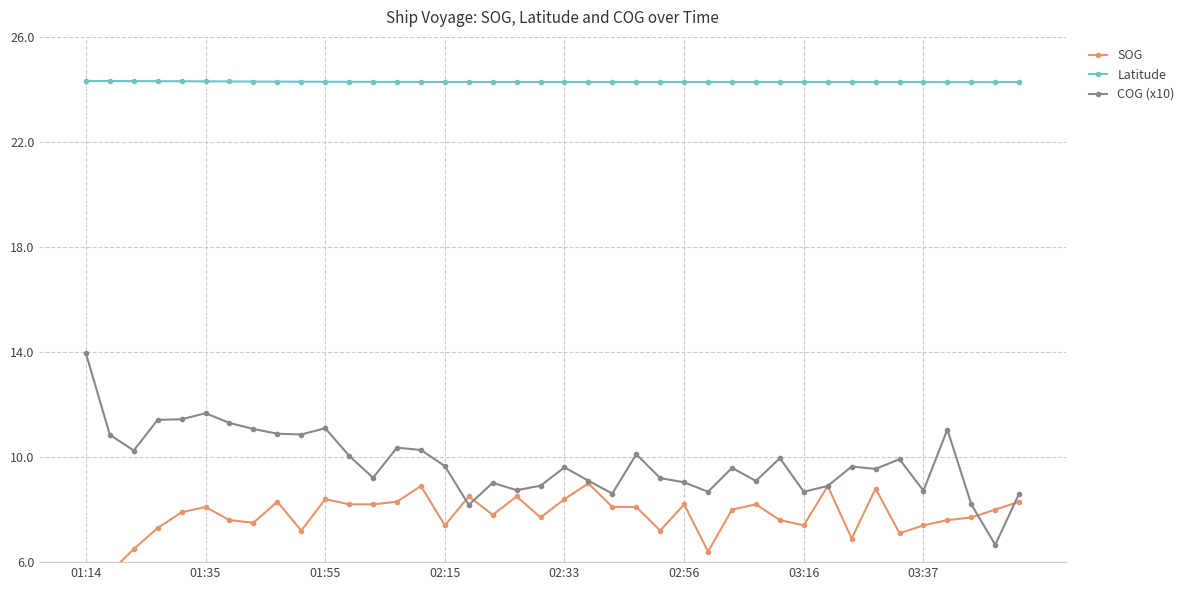

What is the minimum value for COG (x10)?

6.7